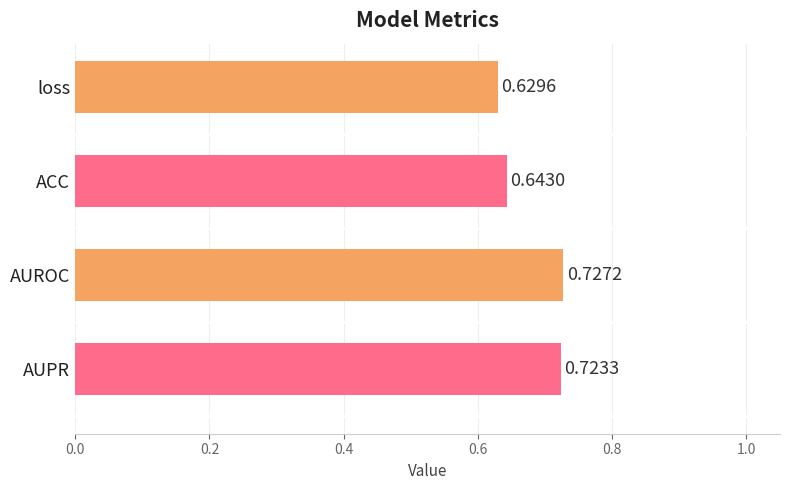

Count the values in the range 0 to 1.

4